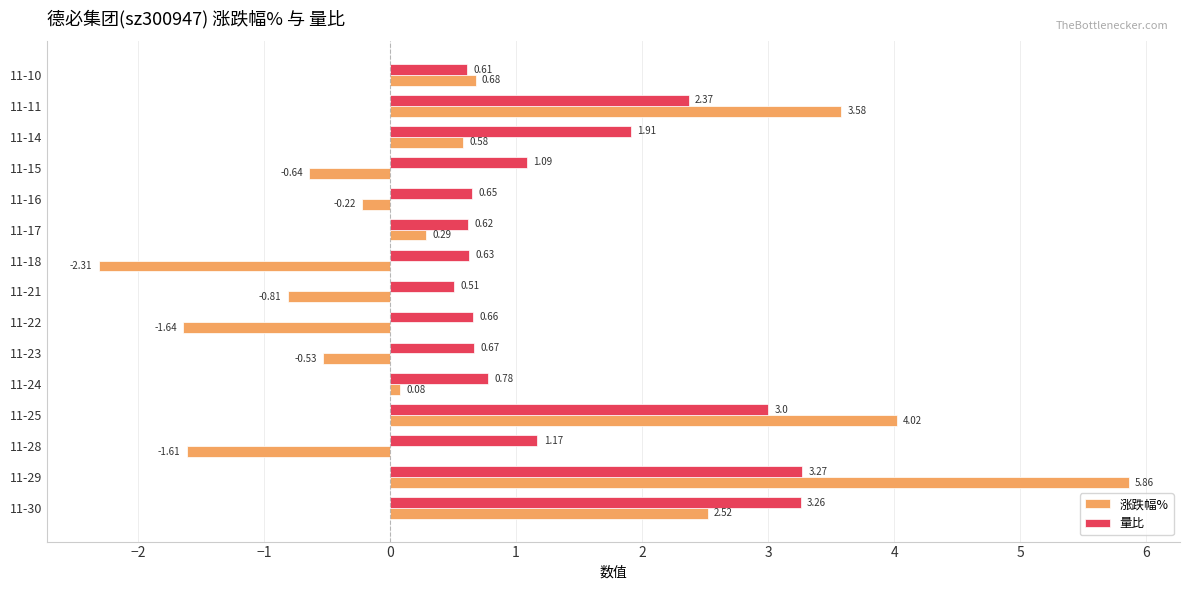

Rank the series by their maximum value, from lowest to highest.

量比, 涨跌幅%